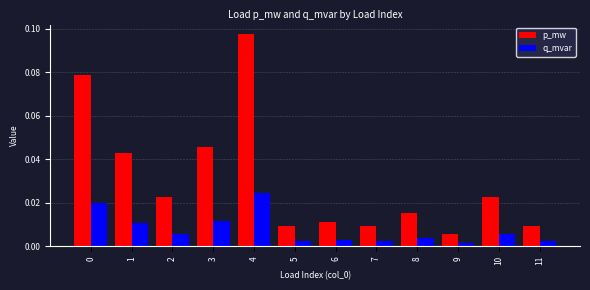

Which series has the largest range (max minus min)?

p_mw